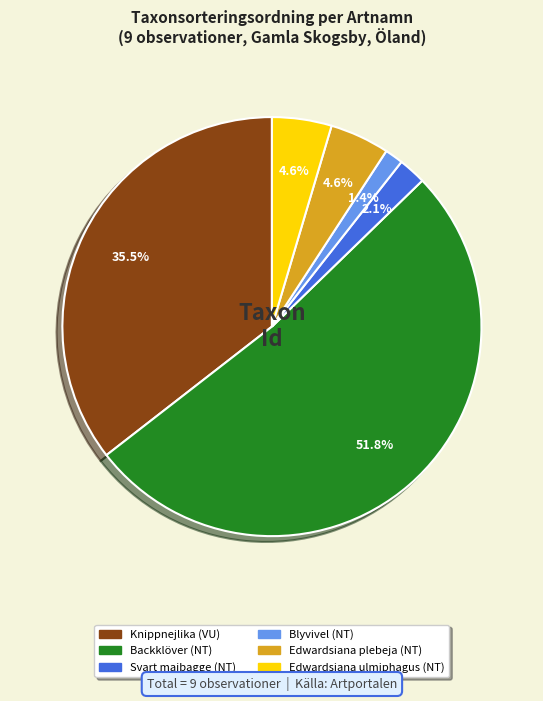

Count the number of slices in the pie.

6